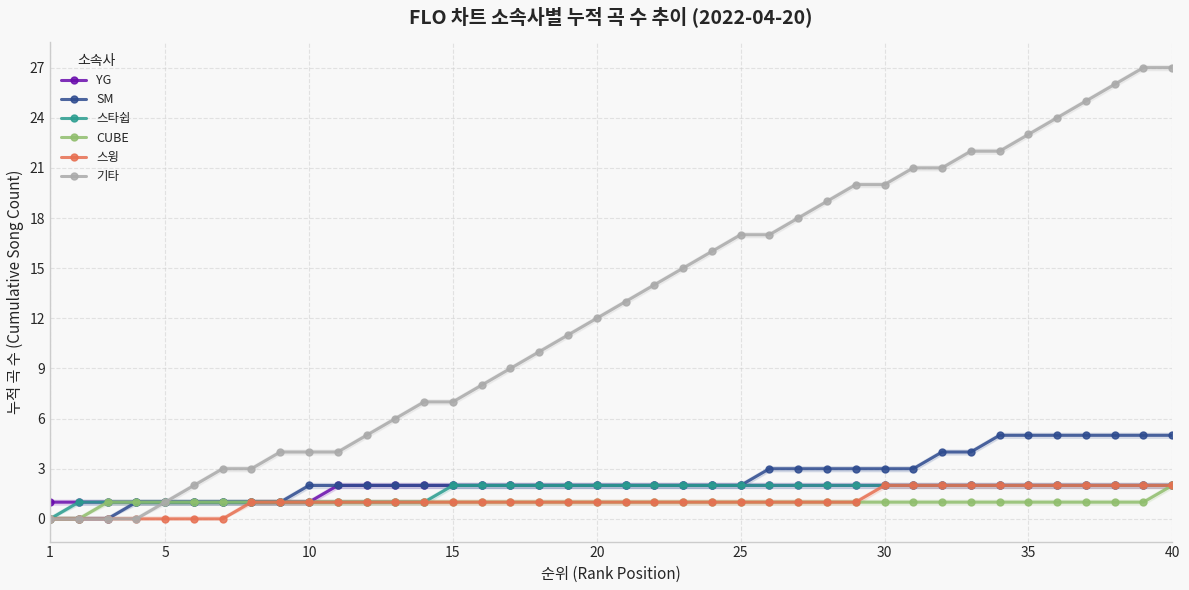

What is the difference between the maximum and minimum values in the YG series?

1